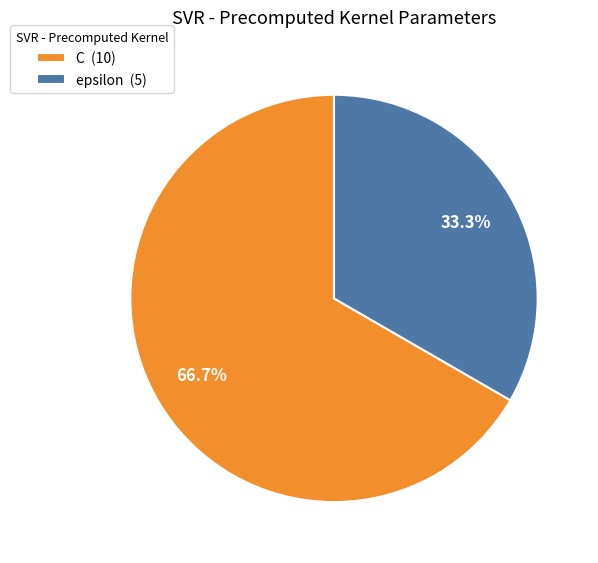

The epsilon slice represents 24% of the pie. True or false?

False